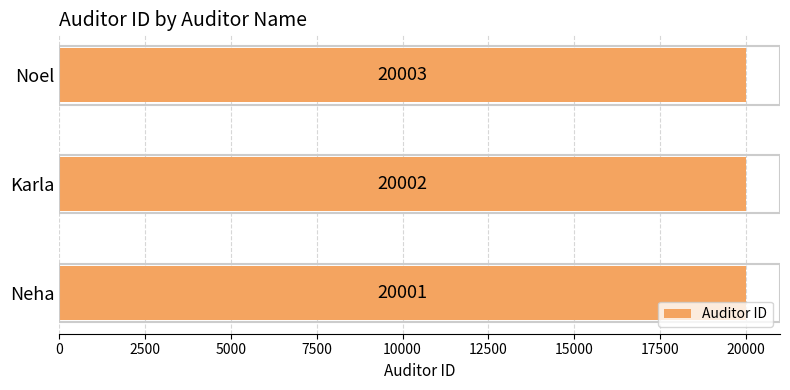

List the labels in order of value, largest first.

Noel, Karla, Neha